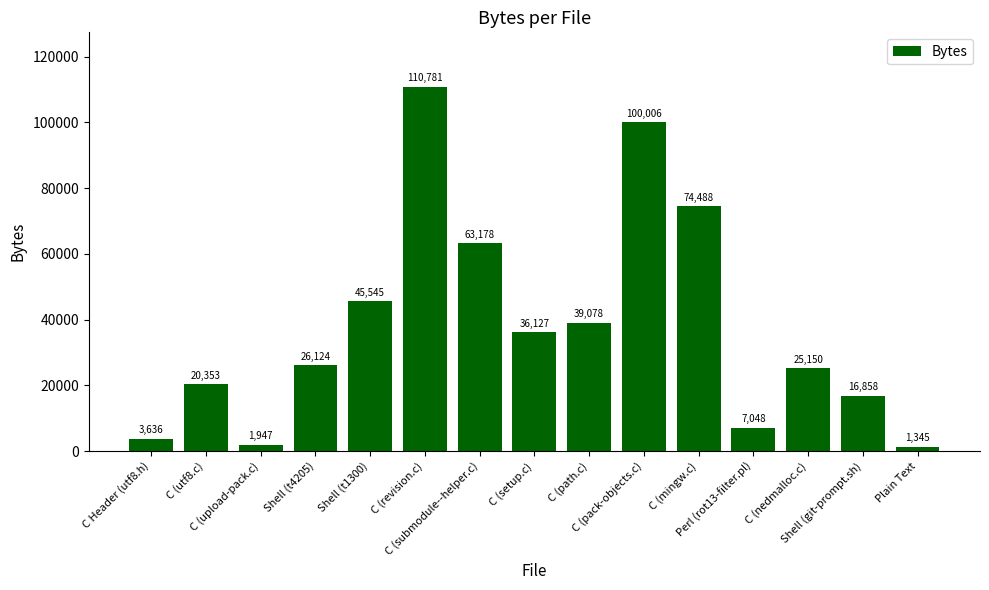

What is the ratio of the value at Shell (t4205) to the value at Perl (rot13-filter.pl)?

3.7